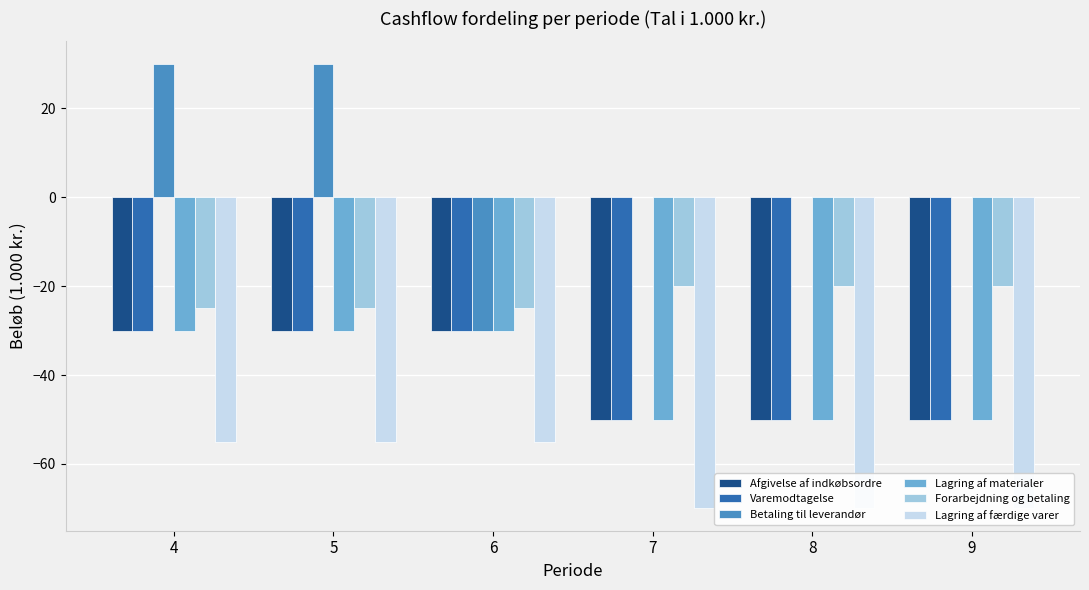

At how many categories does at least one series exceed 20?

2